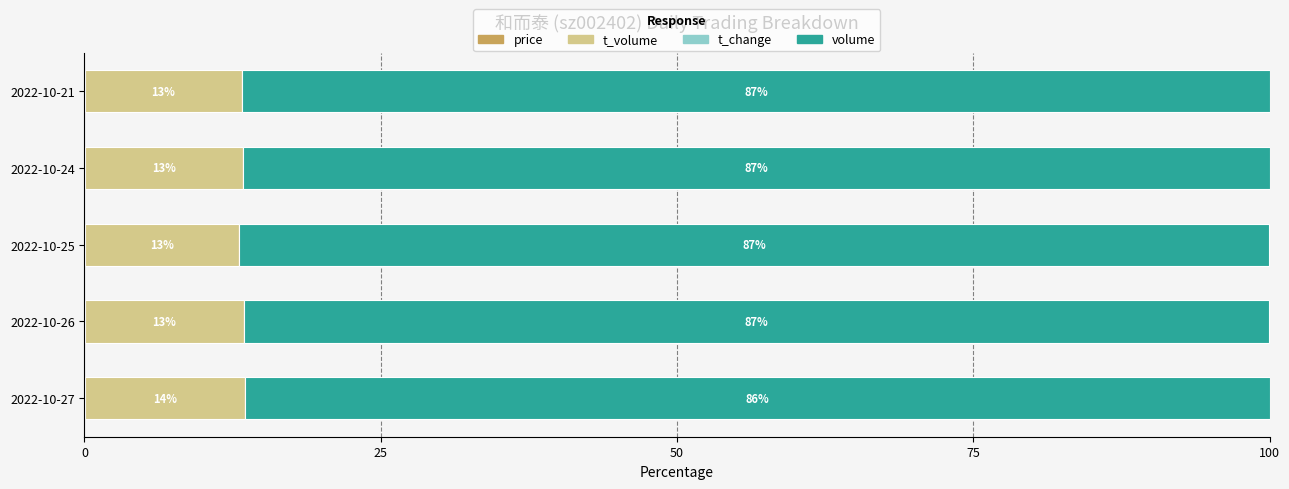

What is the total value across all series at 2022-10-27?

100.0